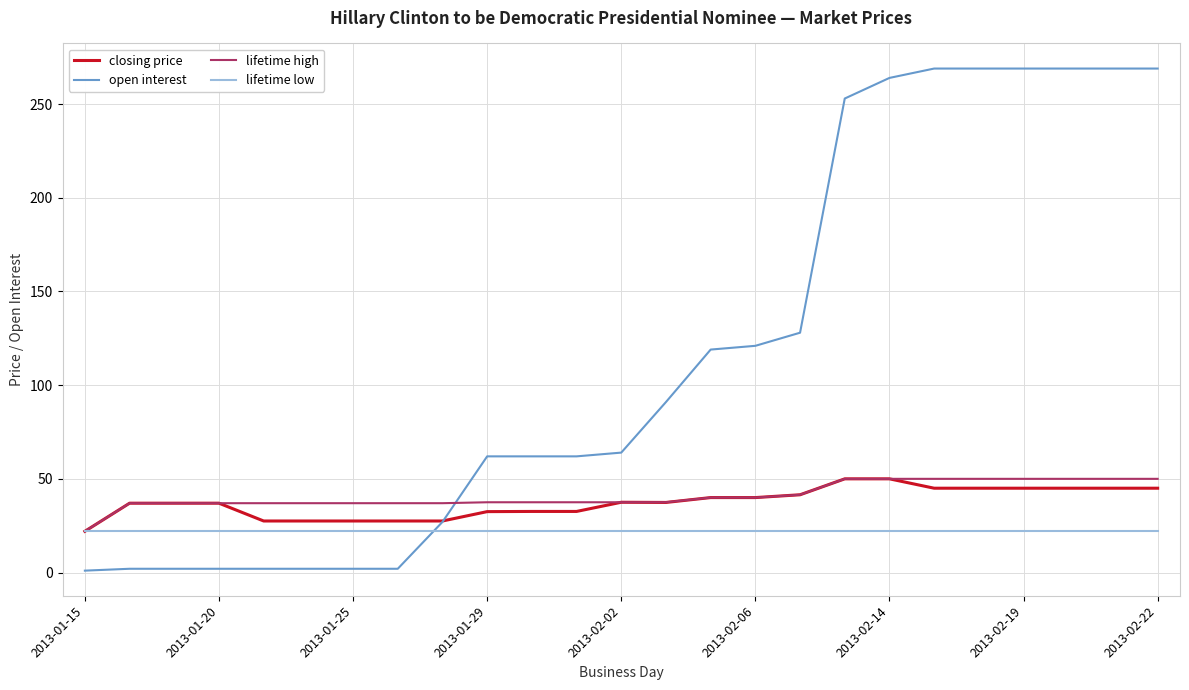

How many categories are shown in the chart?

25